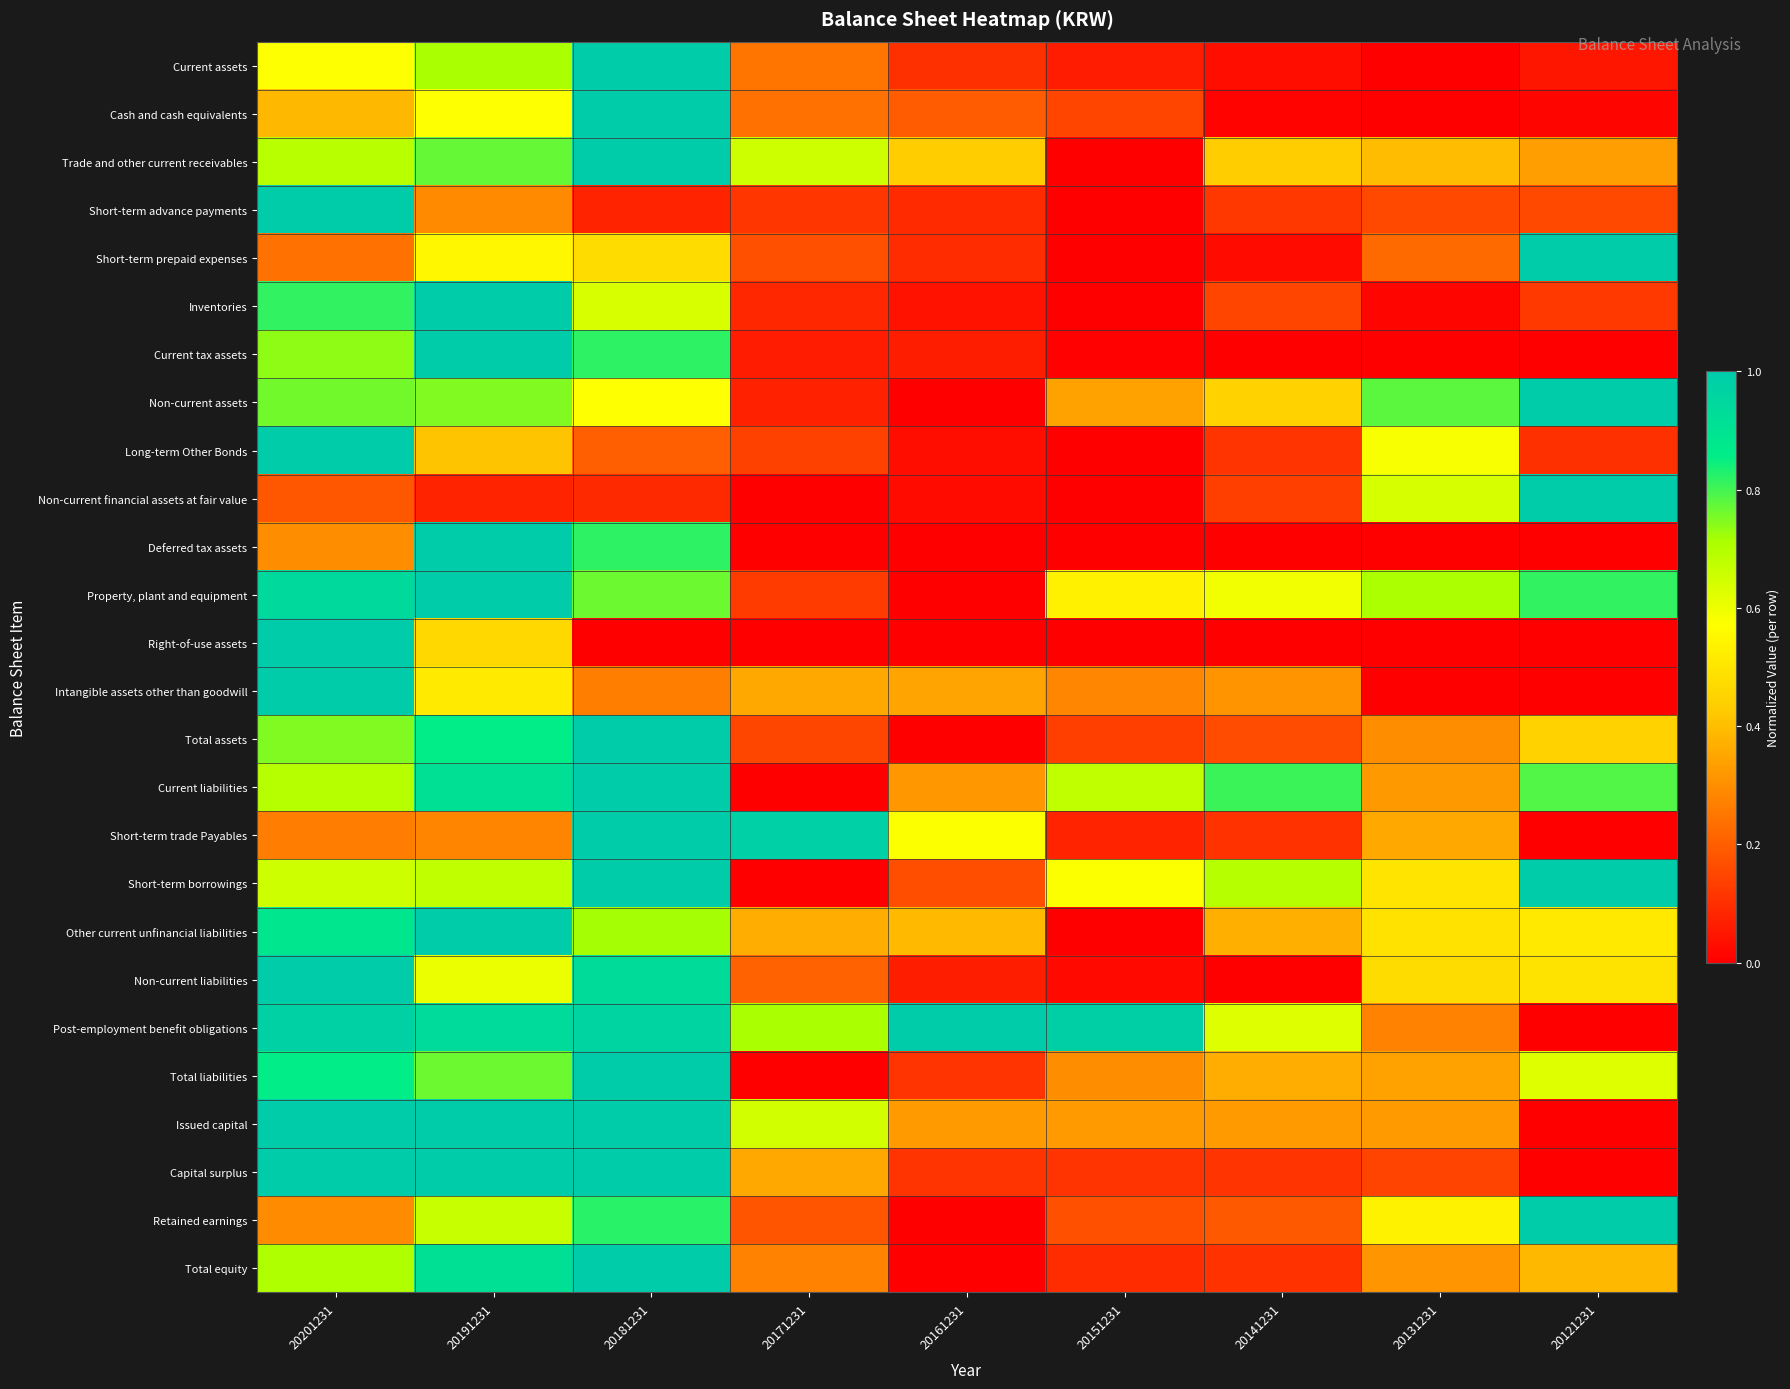

Rank the series by their maximum value, from highest to lowest.

Current assets, Cash and cash equivalents, Trade and other current receivables, Short-term advance payments, Short-term prepaid expenses, Inventories, Current tax assets, Non-current assets, Long-term Other Bonds, Non-current financial assets at fair value, Deferred tax assets, Property, plant and equipment, Right-of-use assets, Intangible assets other than goodwill, Total assets, Current liabilities, Short-term trade Payables, Short-term borrowings, Other current unfinancial liabilities, Non-current liabilities, Post-employment benefit obligations, Total liabilities, Issued capital, Capital surplus, Retained earnings, Total equity